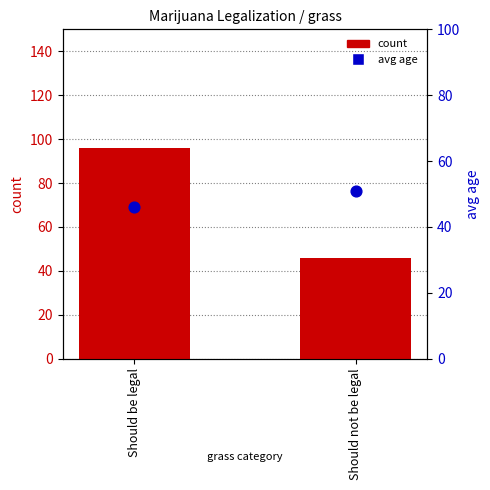

Is the value of count at Should be legal greater than the value of avg age at Should be legal?

Yes